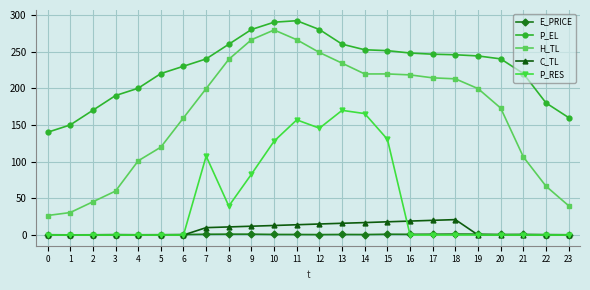

The P_RES series shows 81.2 at 4. True or false?

False